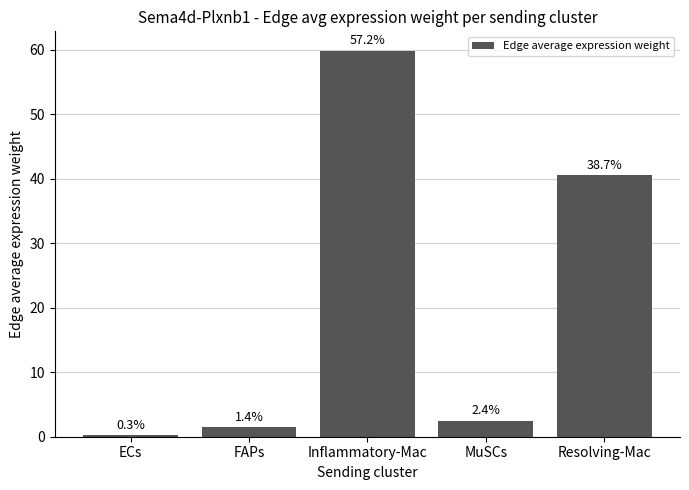

The value at ECs is 0.4. True or false?

False